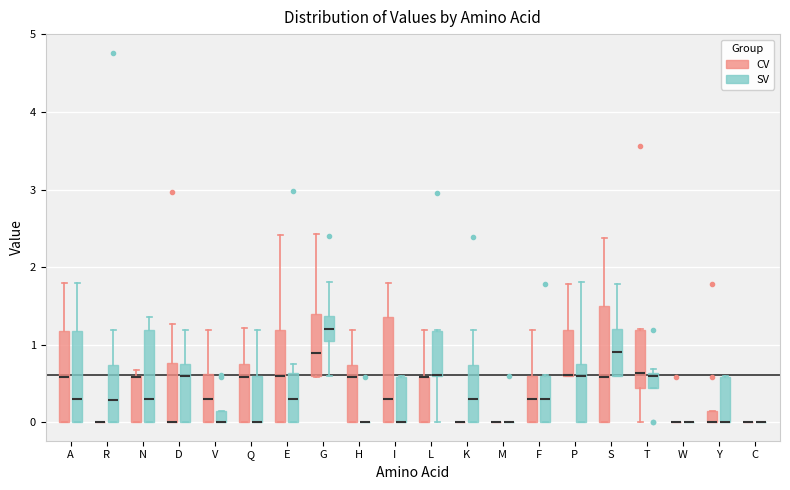

Where is the lower edge of the box for F (SV) on the y-axis? The values are not printed on the chart, so give them approximately, as read against the axis.

0.0